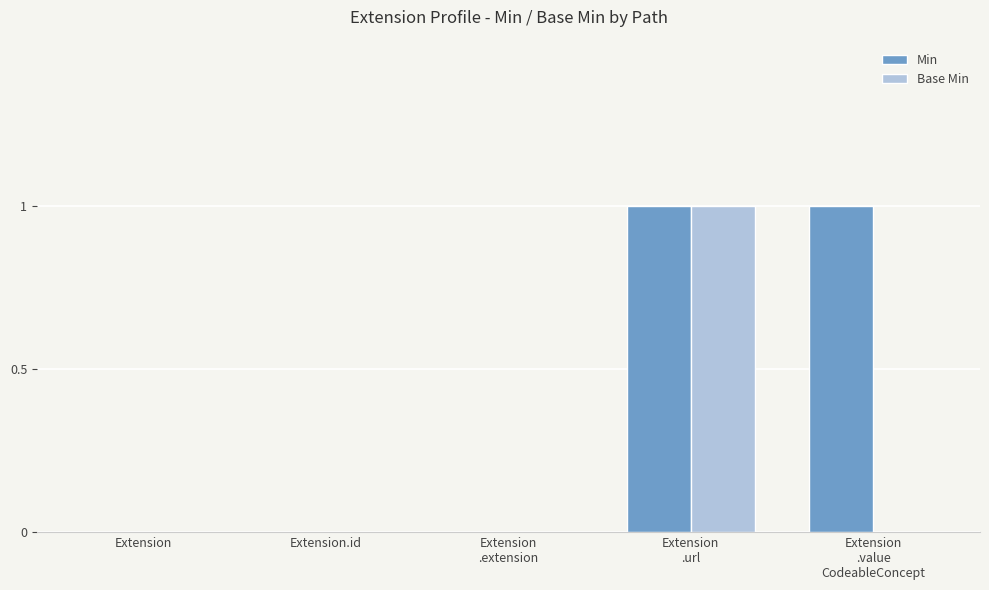

Which series has the largest total across all categories?

Min